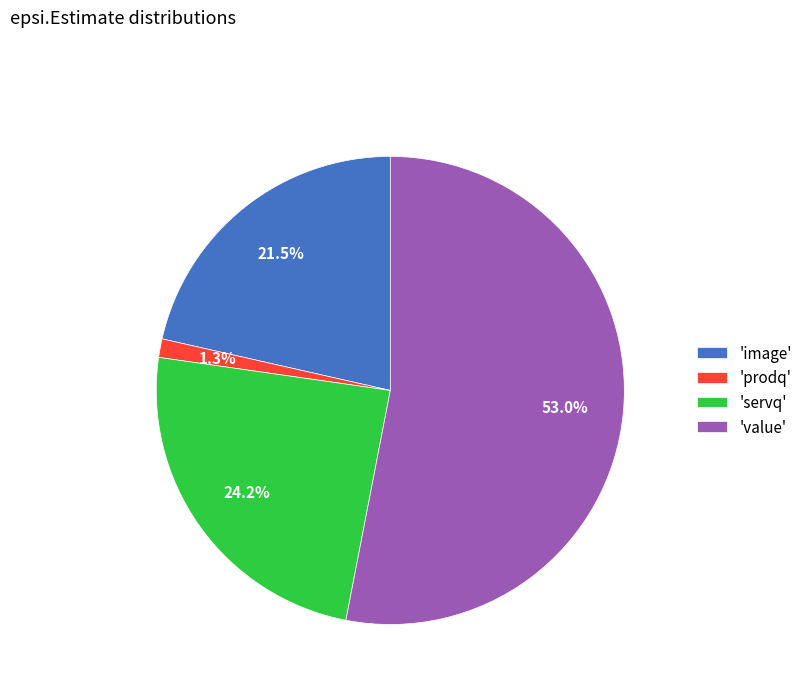

Rank the categories by value from lowest to highest.

'prodq', 'image', 'servq', 'value'